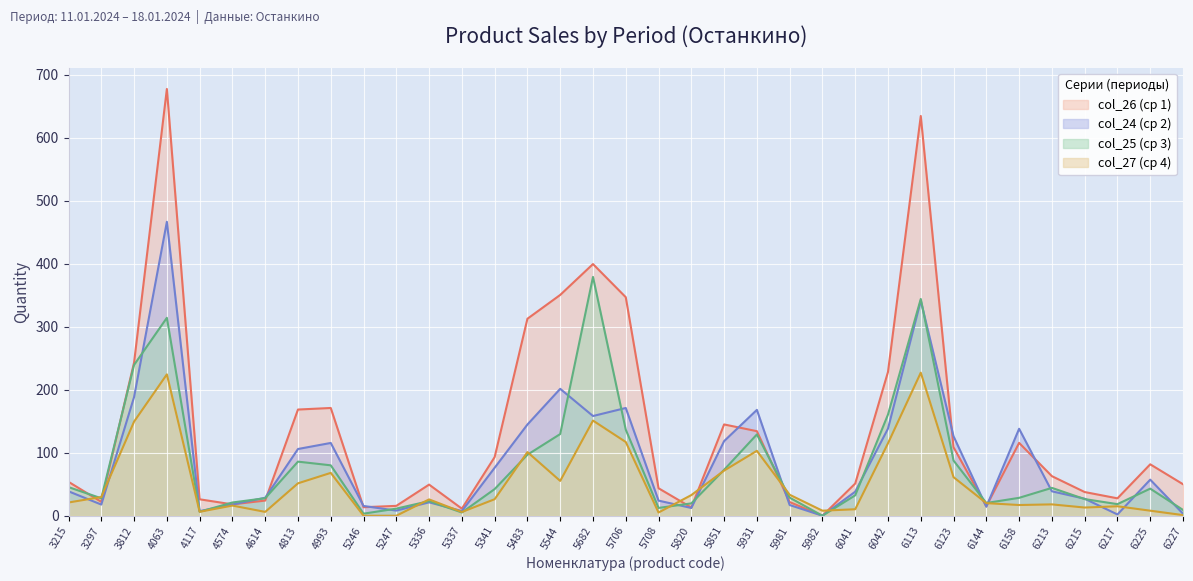

True or false: col_24 (ср 2) has a value of 7.7 at 5246.

False